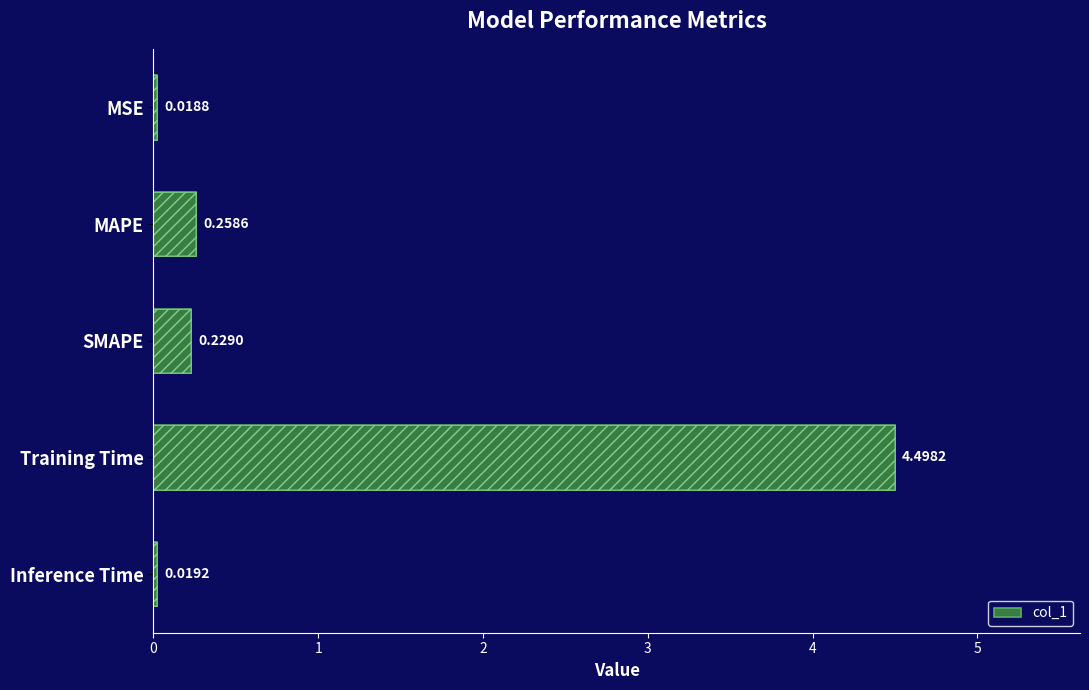

How many data points does each series have?

5